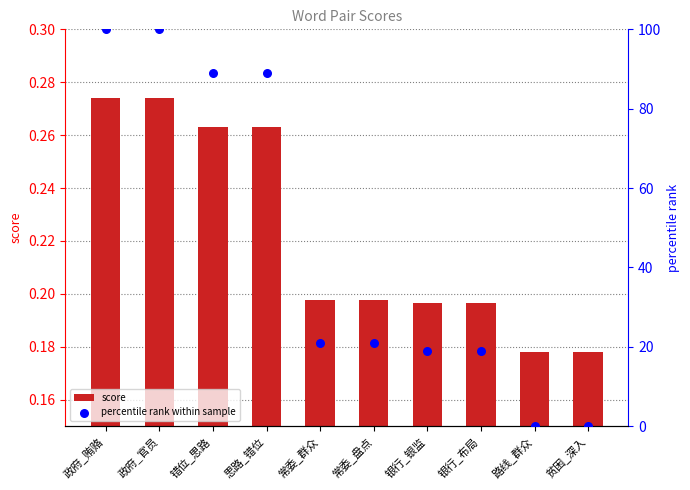

What is the total value across all series at 错位_思路?

89.3